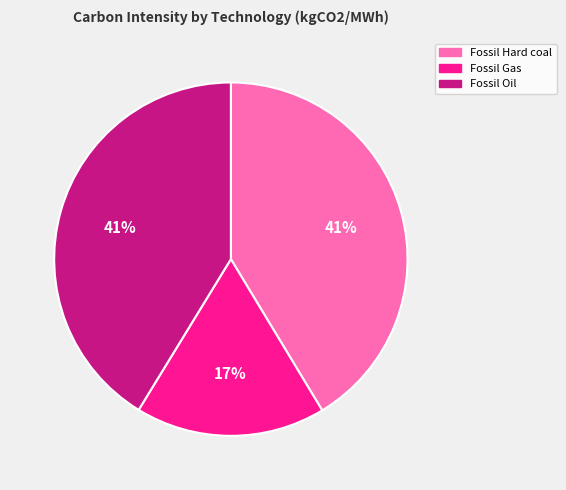

Is there any slice that represents more than half of the pie?

No